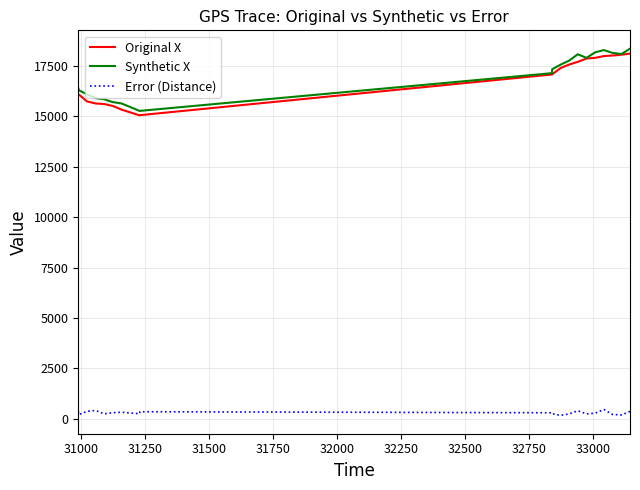

What is the highest value of the Error (Distance) series?

462.4